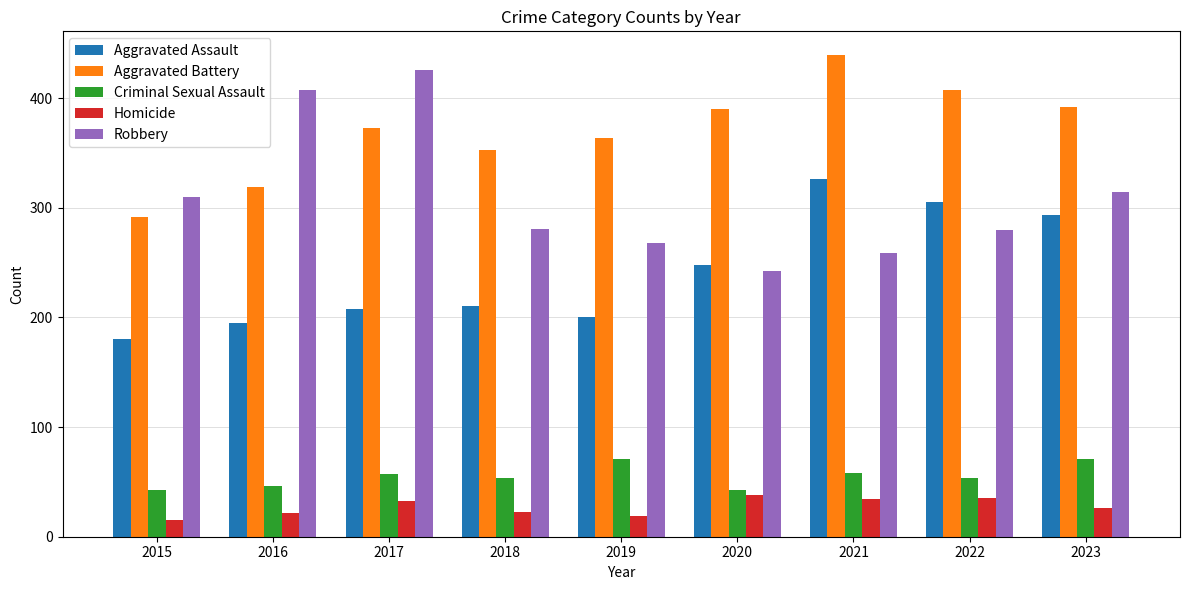

What is the difference between the highest and lowest values at 2018?

330